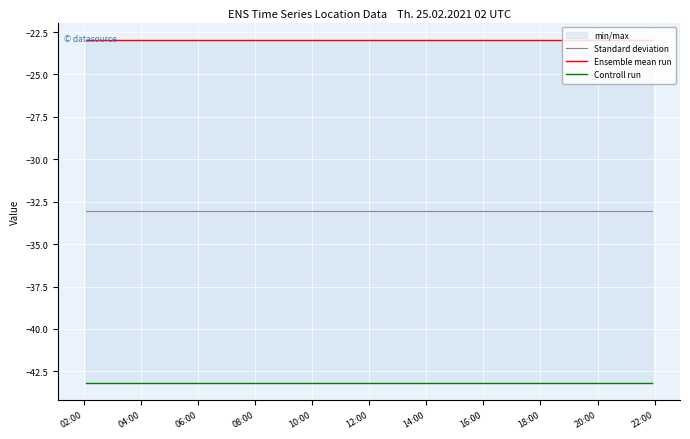

Which series has the largest total across all categories?

Ensemble mean run